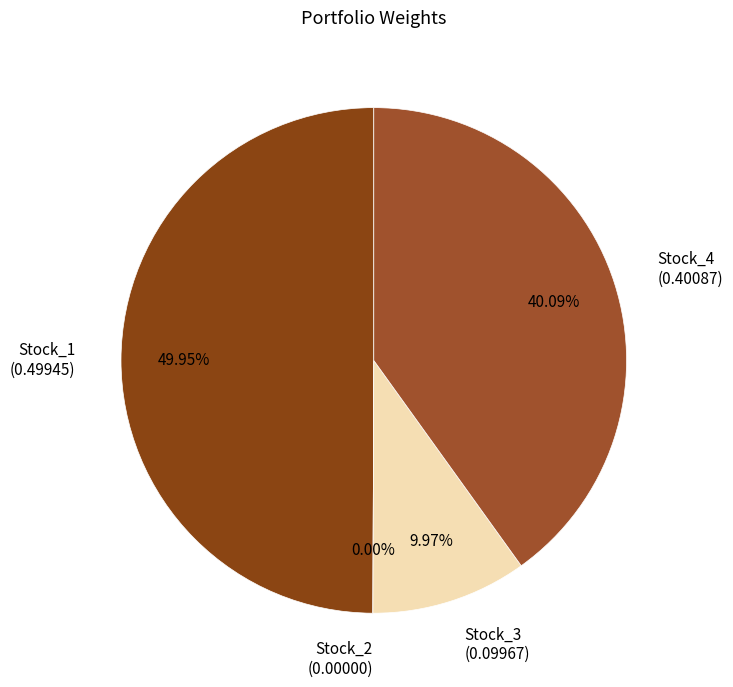

To the nearest percent, what is the difference between the largest and smallest slice percentages?

50%